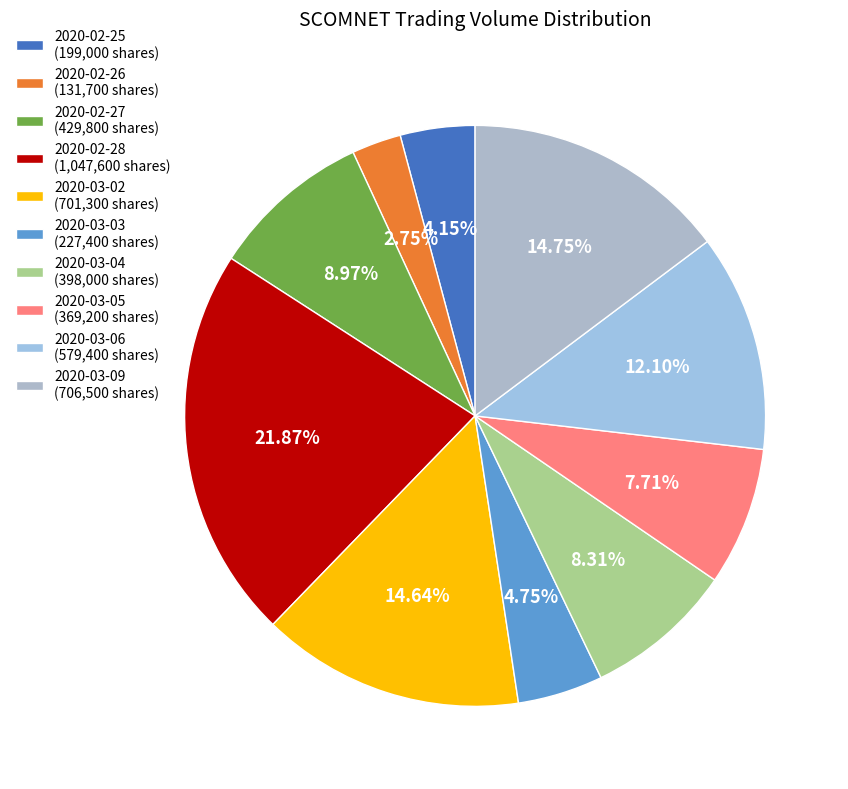

To the nearest percent, what is the combined percentage of 2020-03-06 and 2020-03-03?

17%